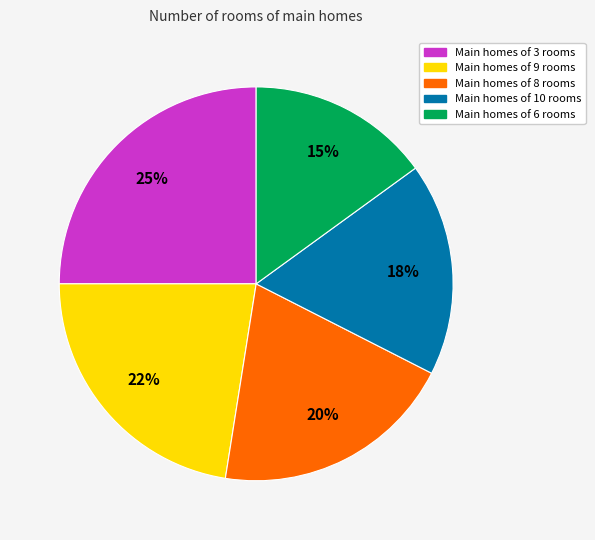

True or false: Main homes of 10 rooms accounts for 18% of the total.

True